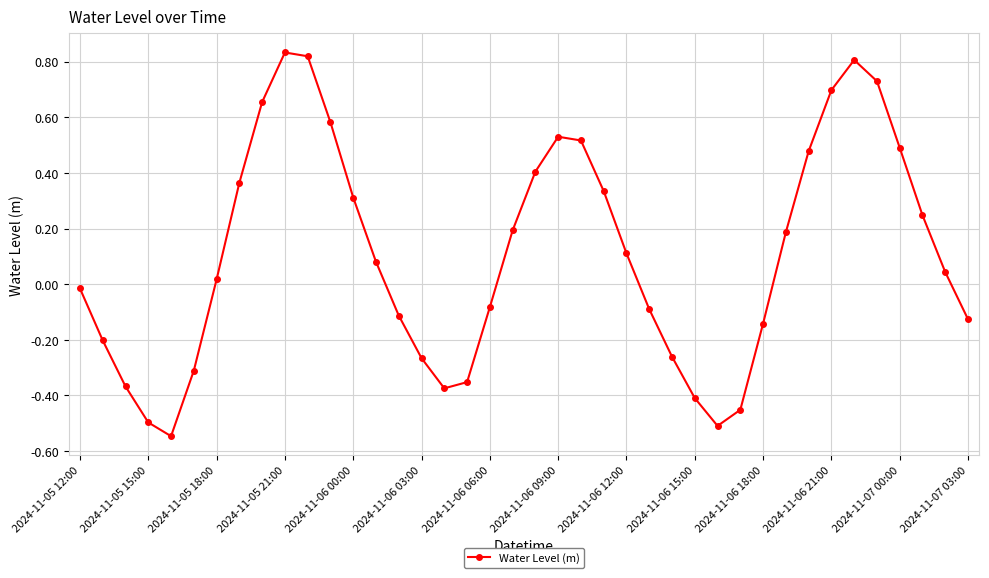

How many points are lower than both their immediate neighbors (excluding endpoints)?

3